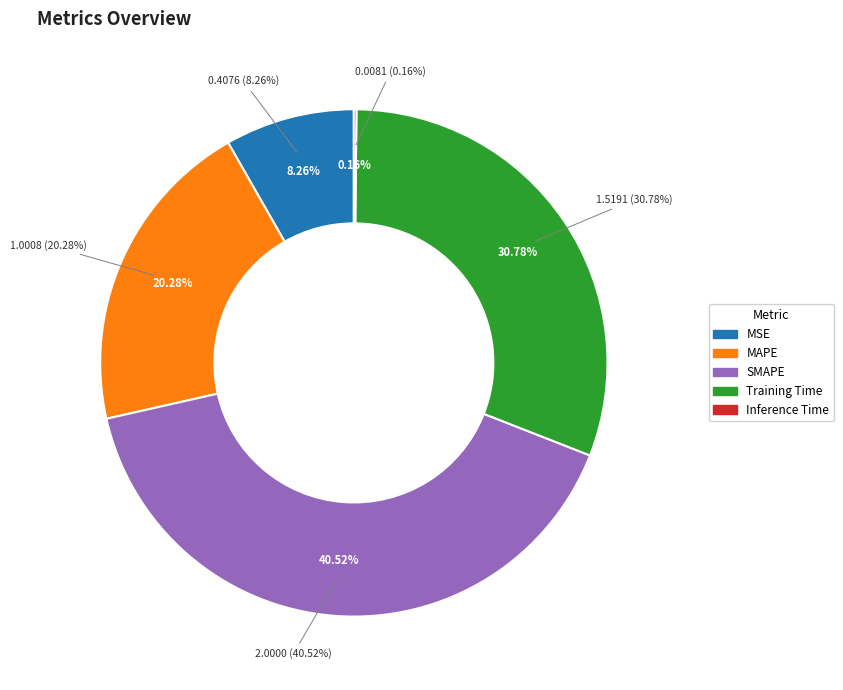

Which category has the biggest portion of the pie?

SMAPE